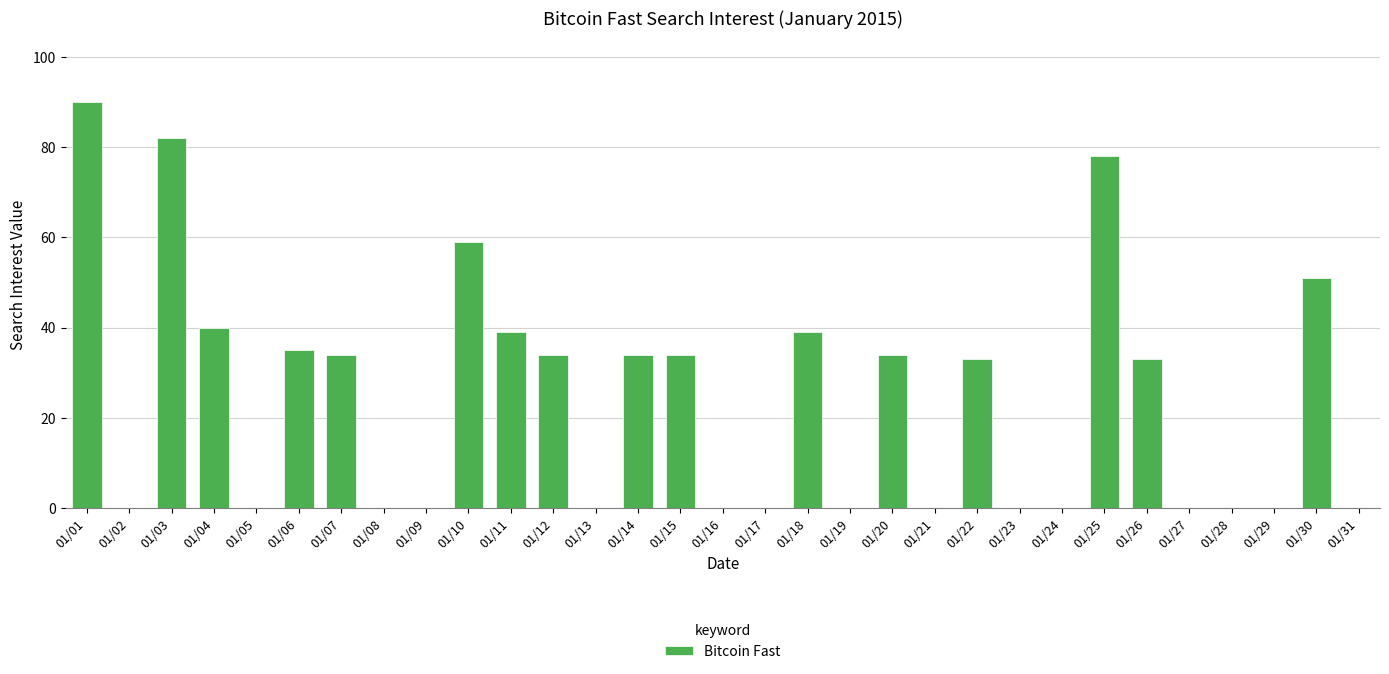

What is the sum of all values?

749